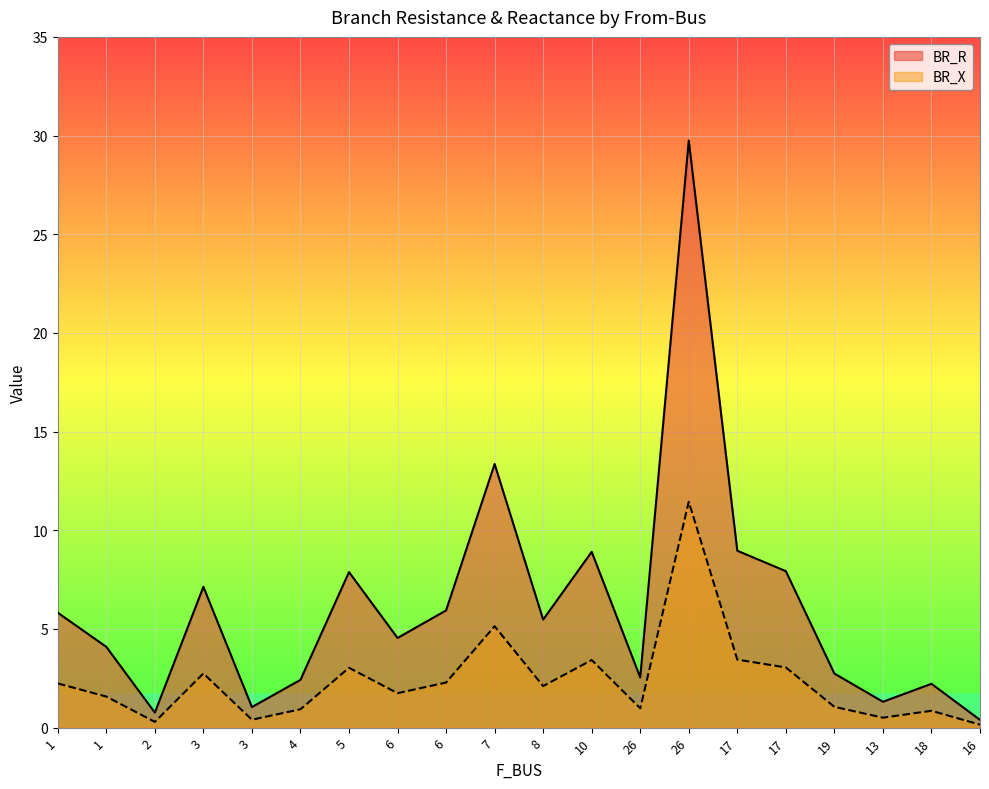

What is the value of the BR_X point at the 1st from the left?

2.2